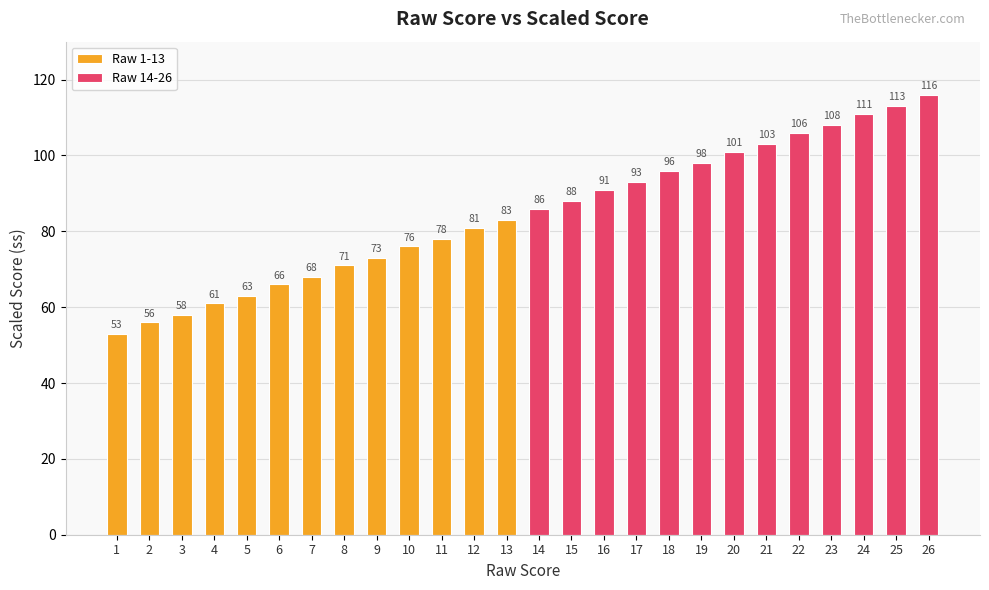

What is the difference between the maximum and second lowest values in the Raw 14-26 series?

28